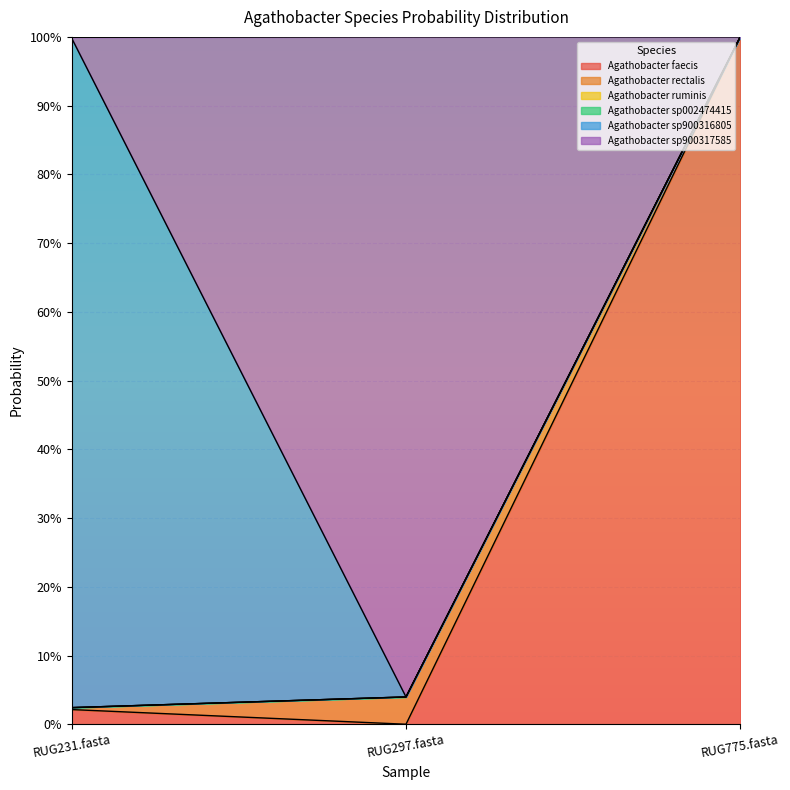

Which category has the highest value across all series?

RUG297.fasta